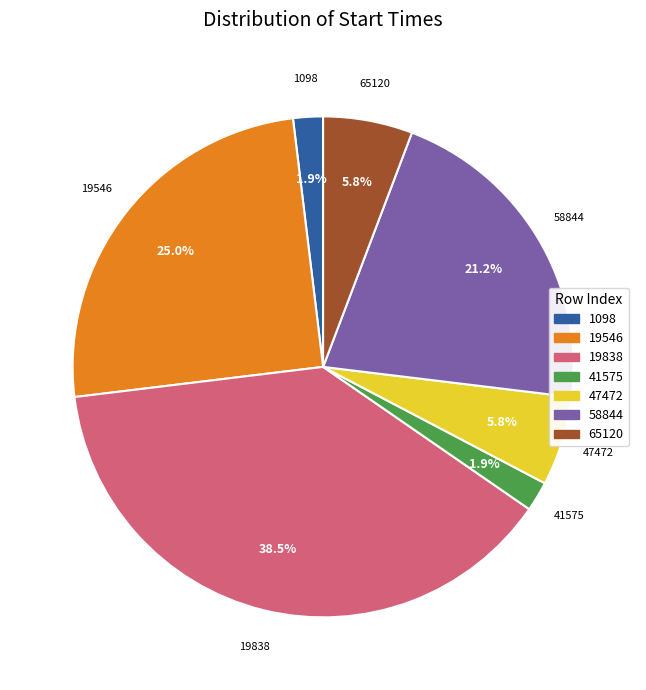

Which category has the biggest portion of the pie?

19838